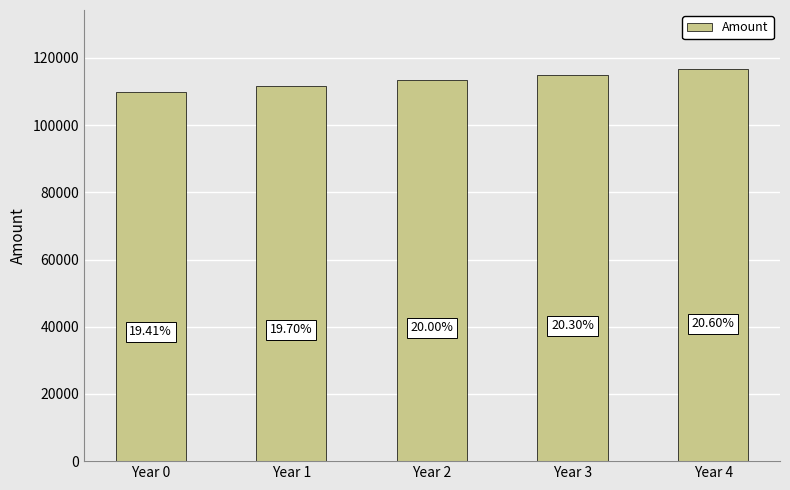

Does the chart contain any negative values?

No